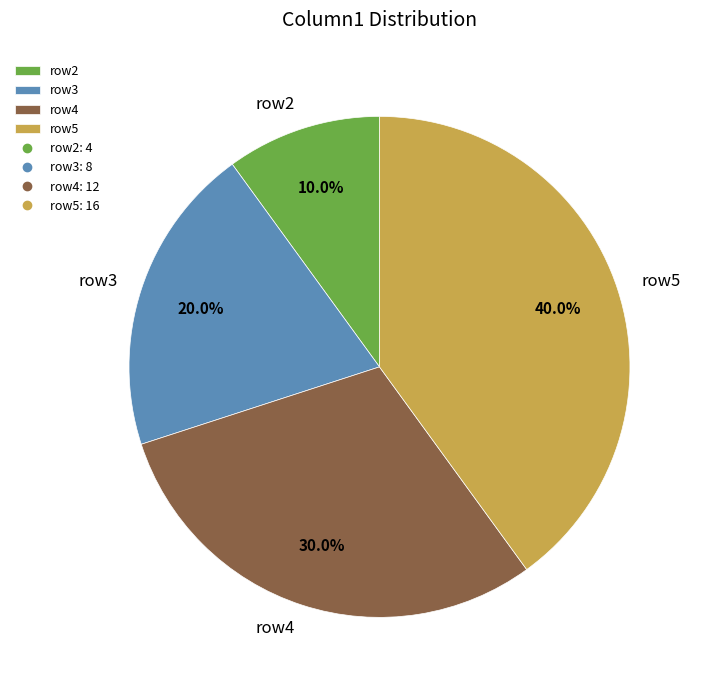

Does any single category account for the majority?

No